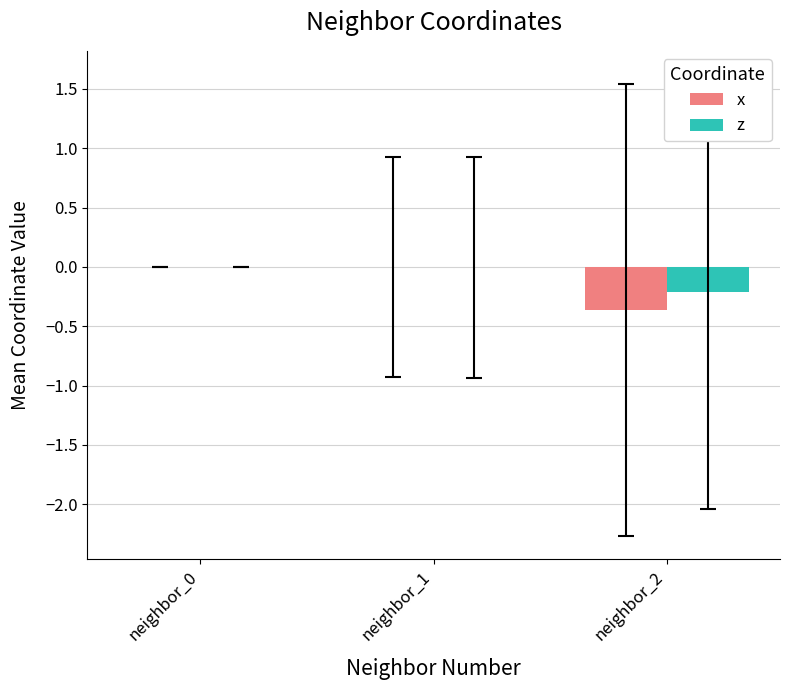

What is the sum of the x values at neighbor_2 and neighbor_0?

-0.4